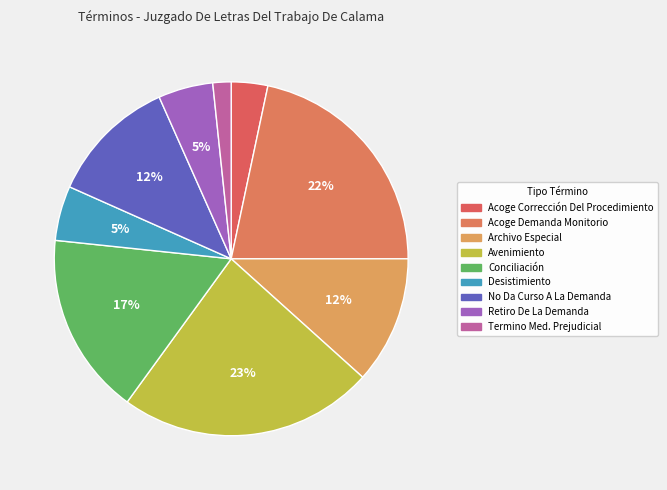

Between Avenimiento and Desistimiento, which is larger?

Avenimiento